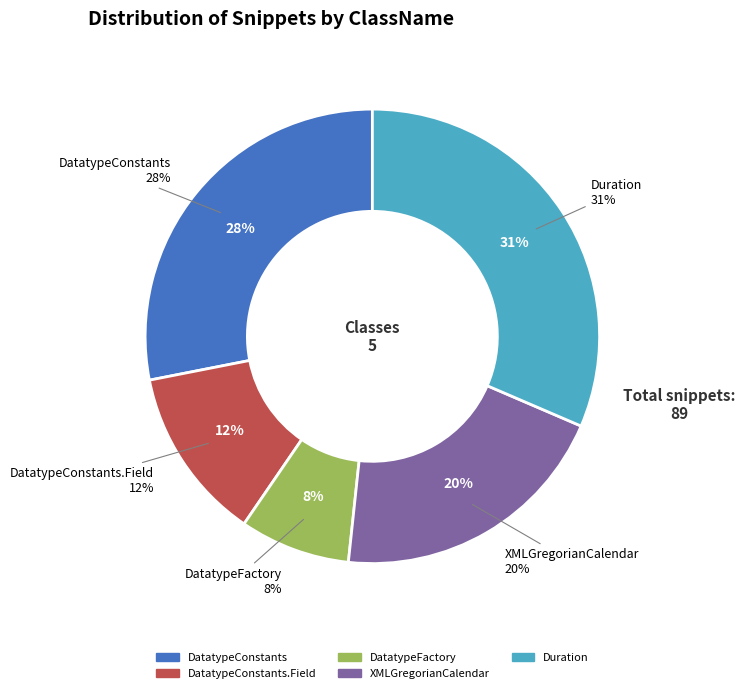

Between DatatypeConstants and DatatypeFactory, which is larger?

DatatypeConstants